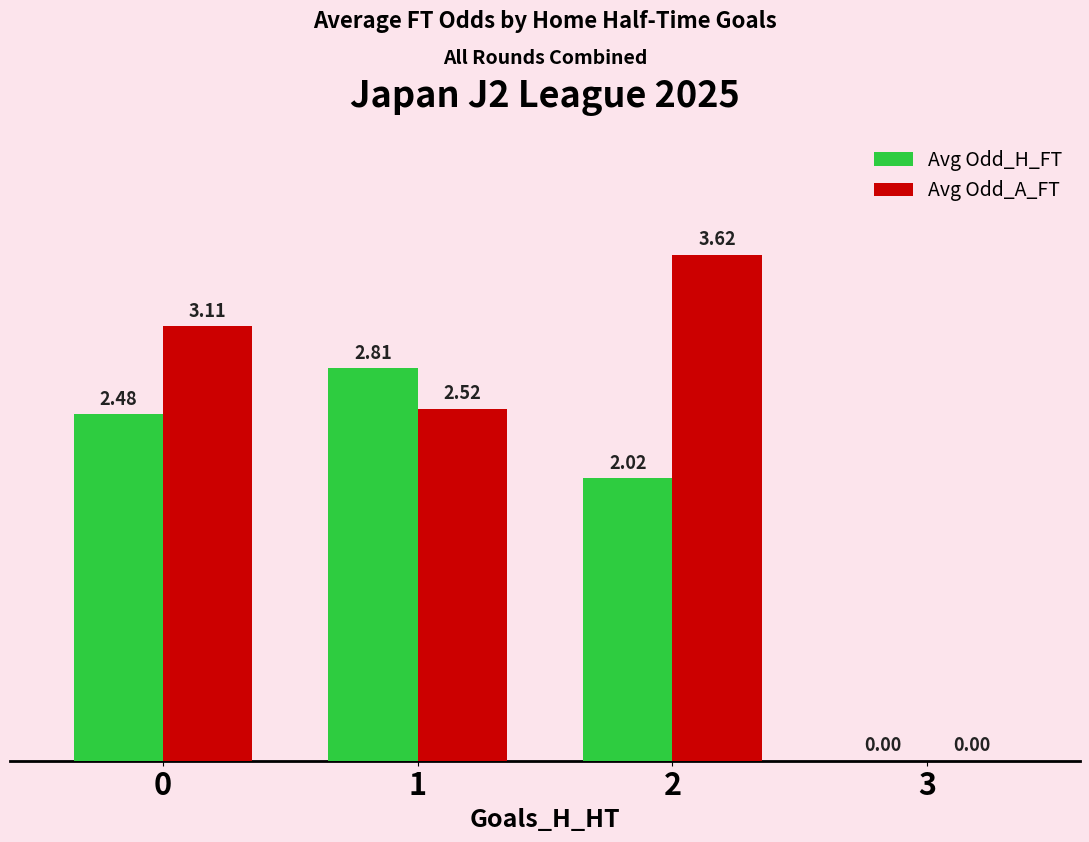

What is the approximate value of Avg Odd_H_FT at 1?

2.8